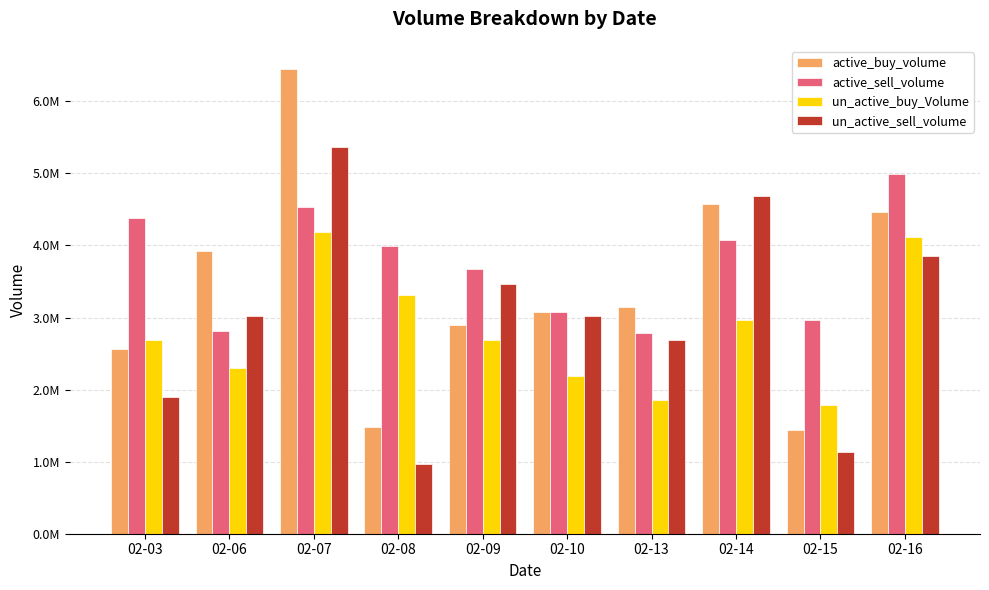

Does the chart contain stacked bars?

No